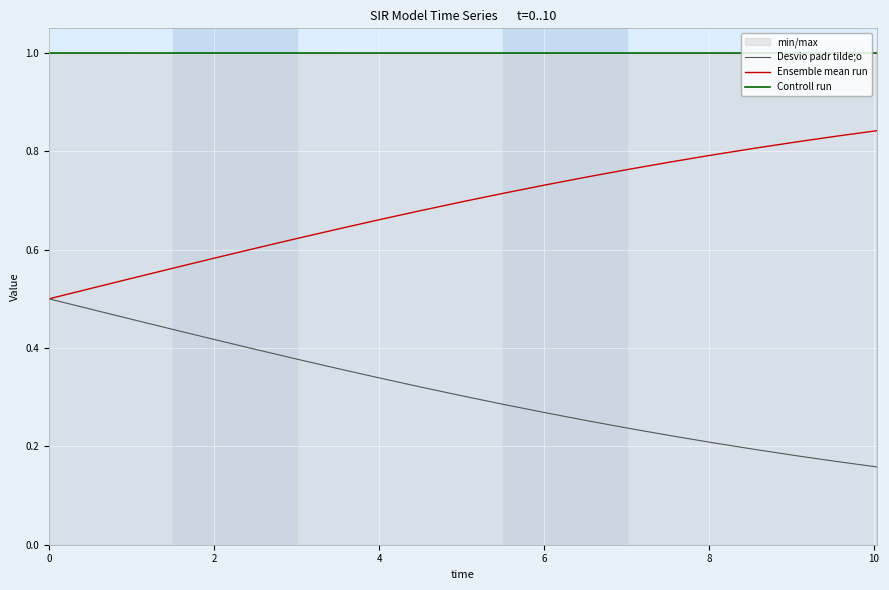

What is the sum of all Controll run values?

21.0